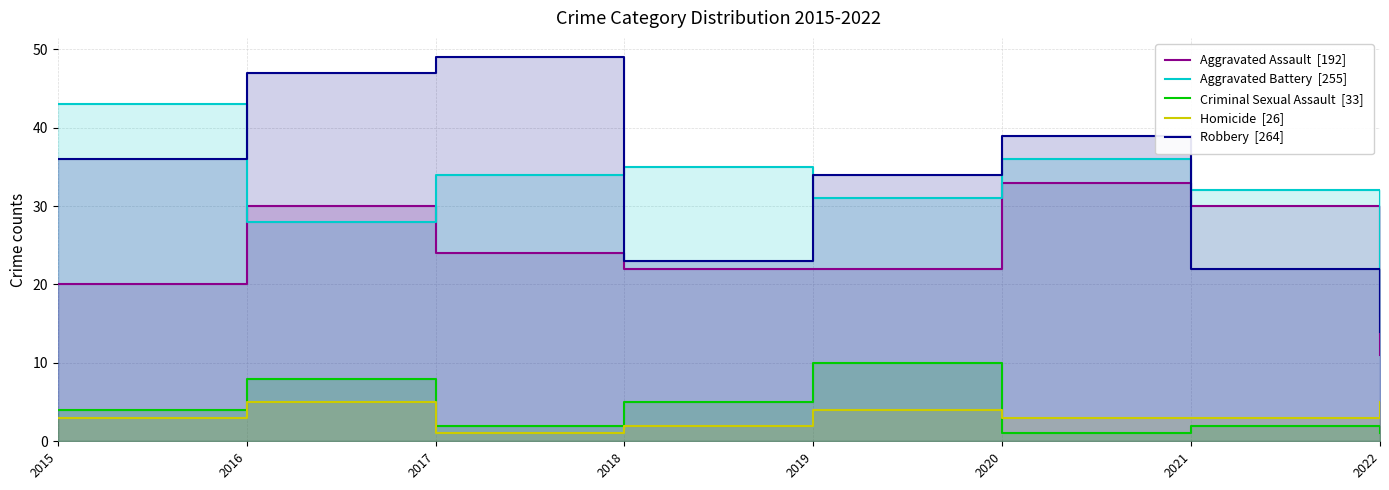

True or false: Robbery  [264] has more than 1 points higher than both neighbors.

True